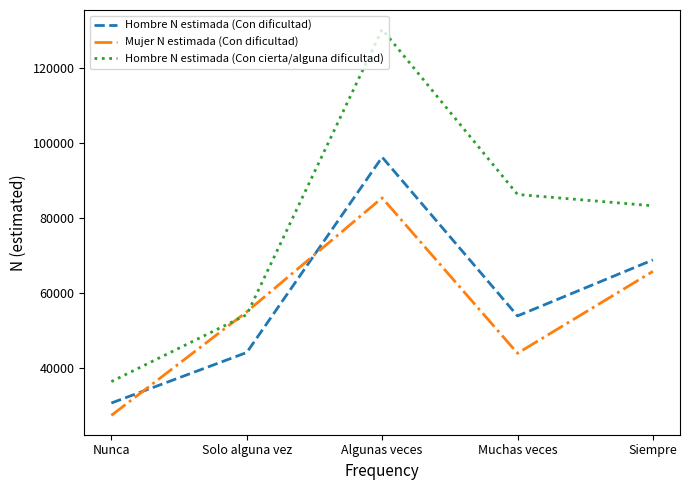

At which label does Hombre N estimada (Con dificultad) reach its peak?

Algunas veces